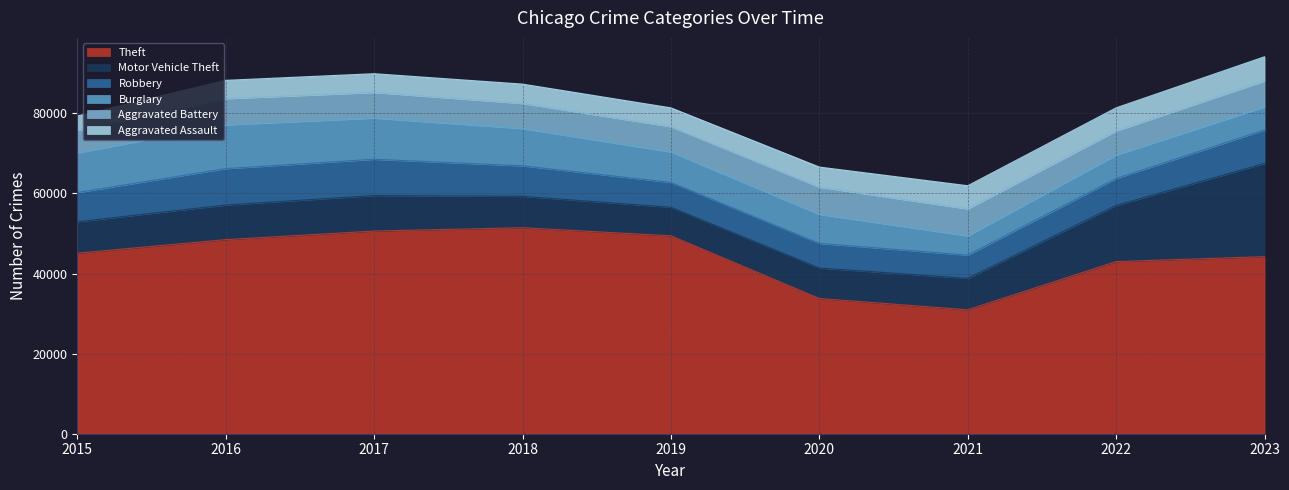

Where is Motor Vehicle Theft nearest to the value 15206?

2022